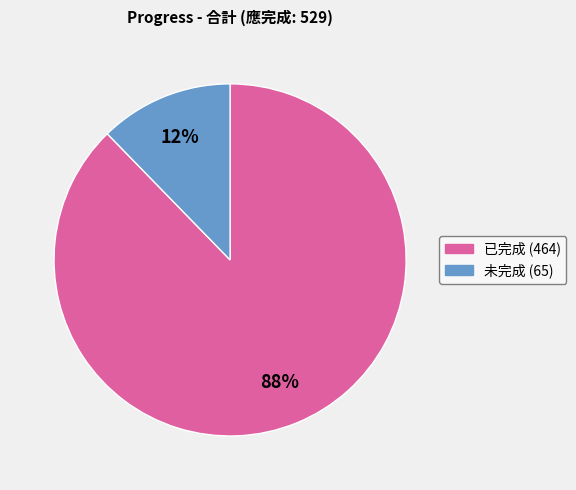

Rank the categories by value from highest to lowest.

已完成, 未完成